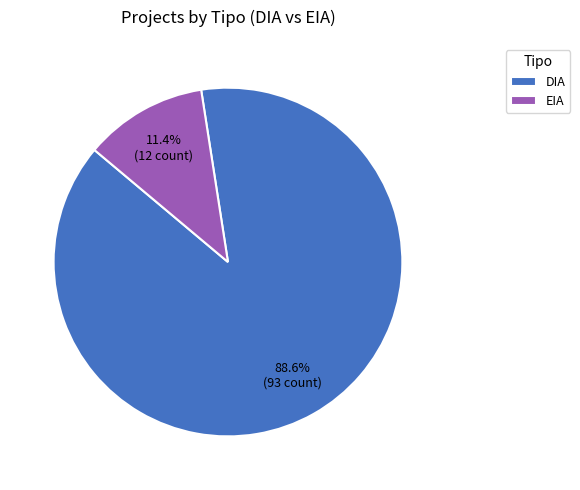

How many slices are in this pie chart?

2